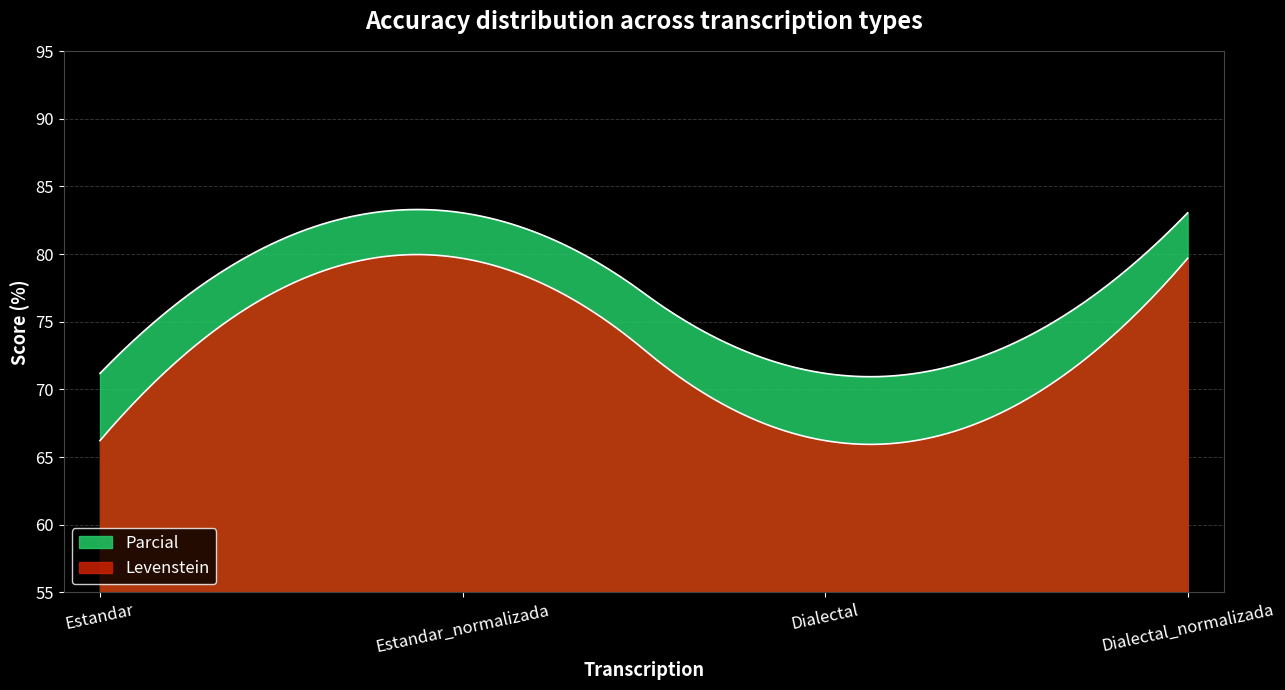

Where is Levenstein nearest to the value 72?

Estandar